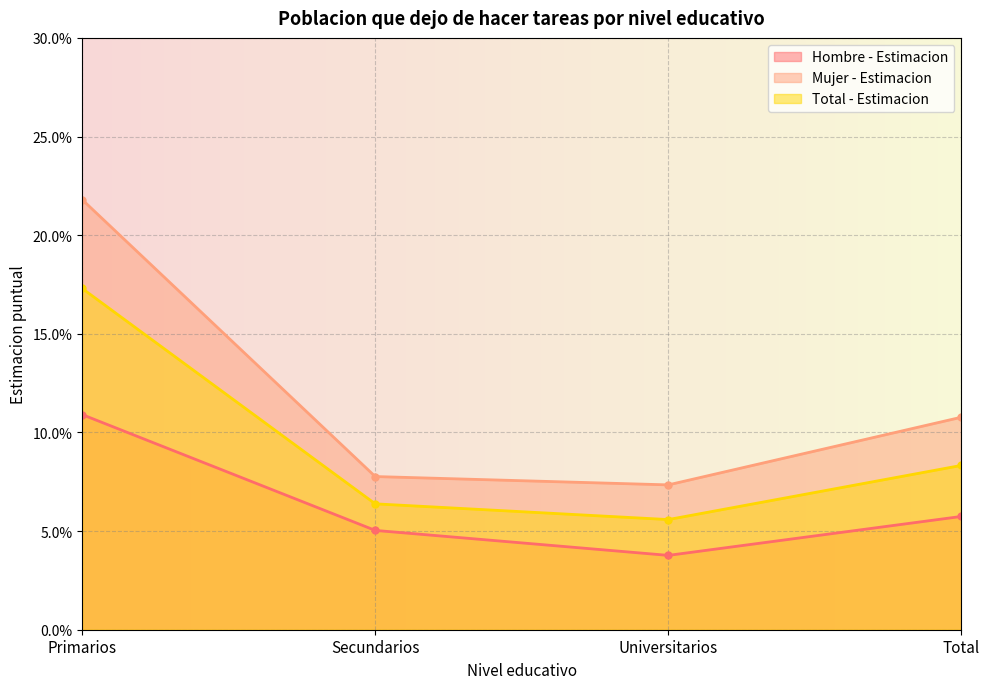

Where is the first local minimum for Hombre - Estimacion?

Universitarios